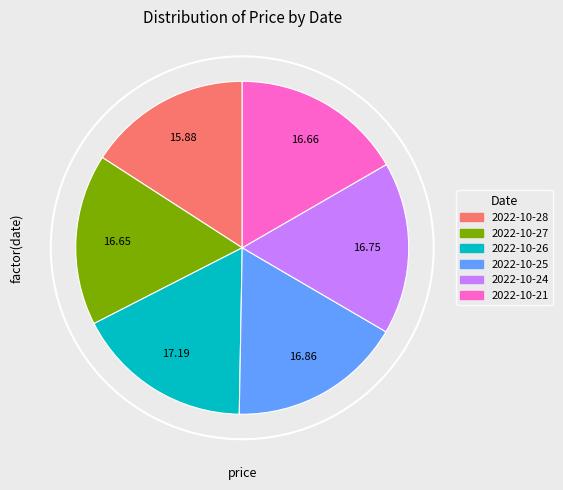

To the nearest percent, what percentage of the pie is 2022-10-24?

17%